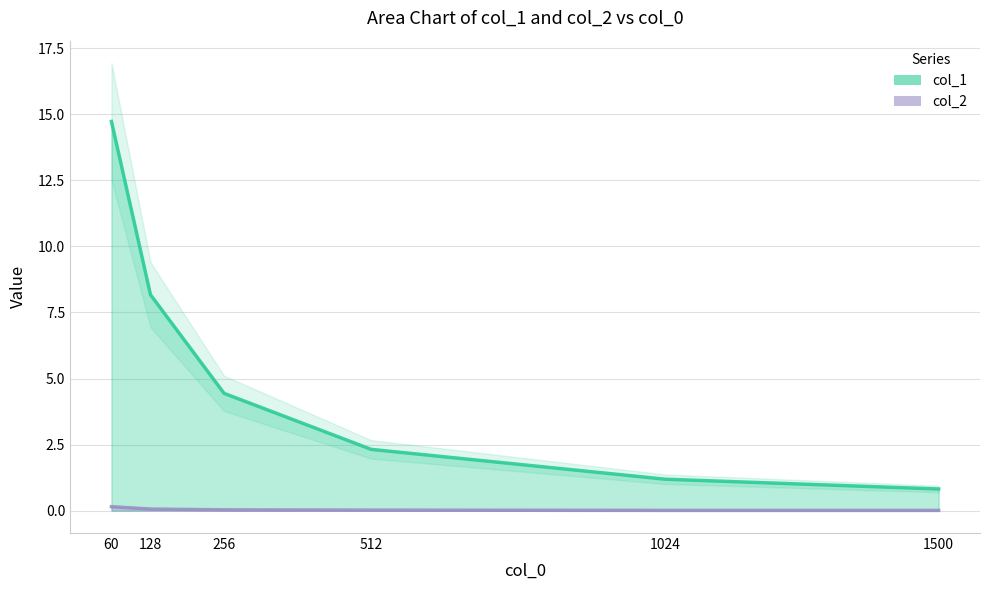

True or false: col_1 and col_2 intersect in this chart.

False